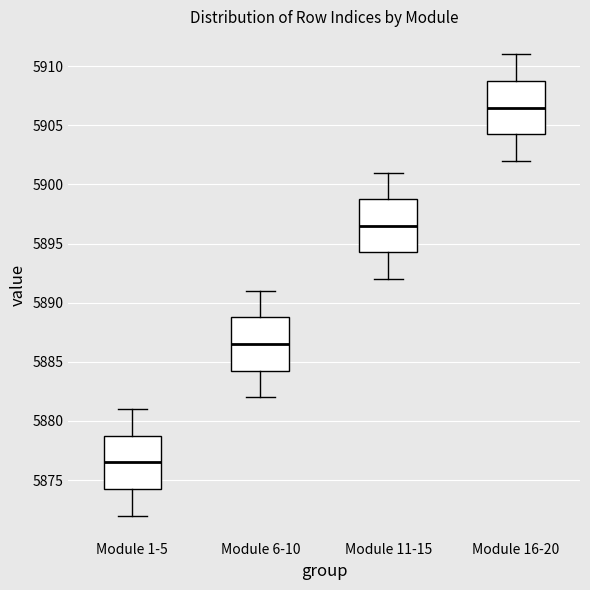

Where does the upper whisker of the box for Module 6-10 end on the y-axis? The values are not printed on the chart, so give them approximately, as read against the axis.

5891.0